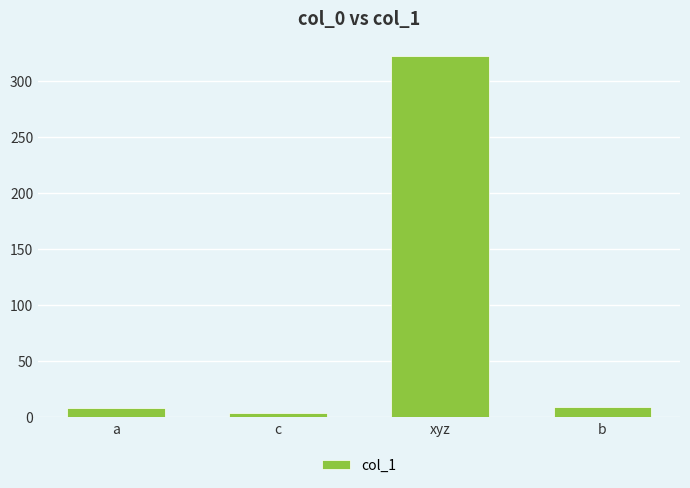

How many categories are shown in the chart?

4